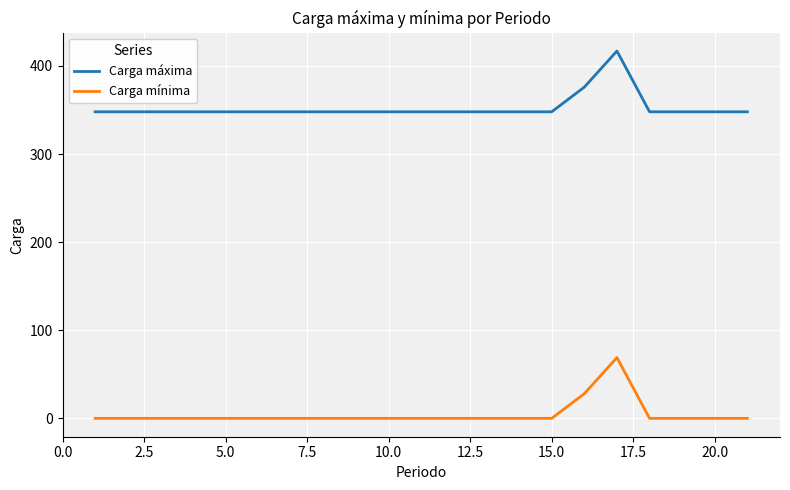

What is the difference between the maximum and minimum values in the Carga máxima series?

69